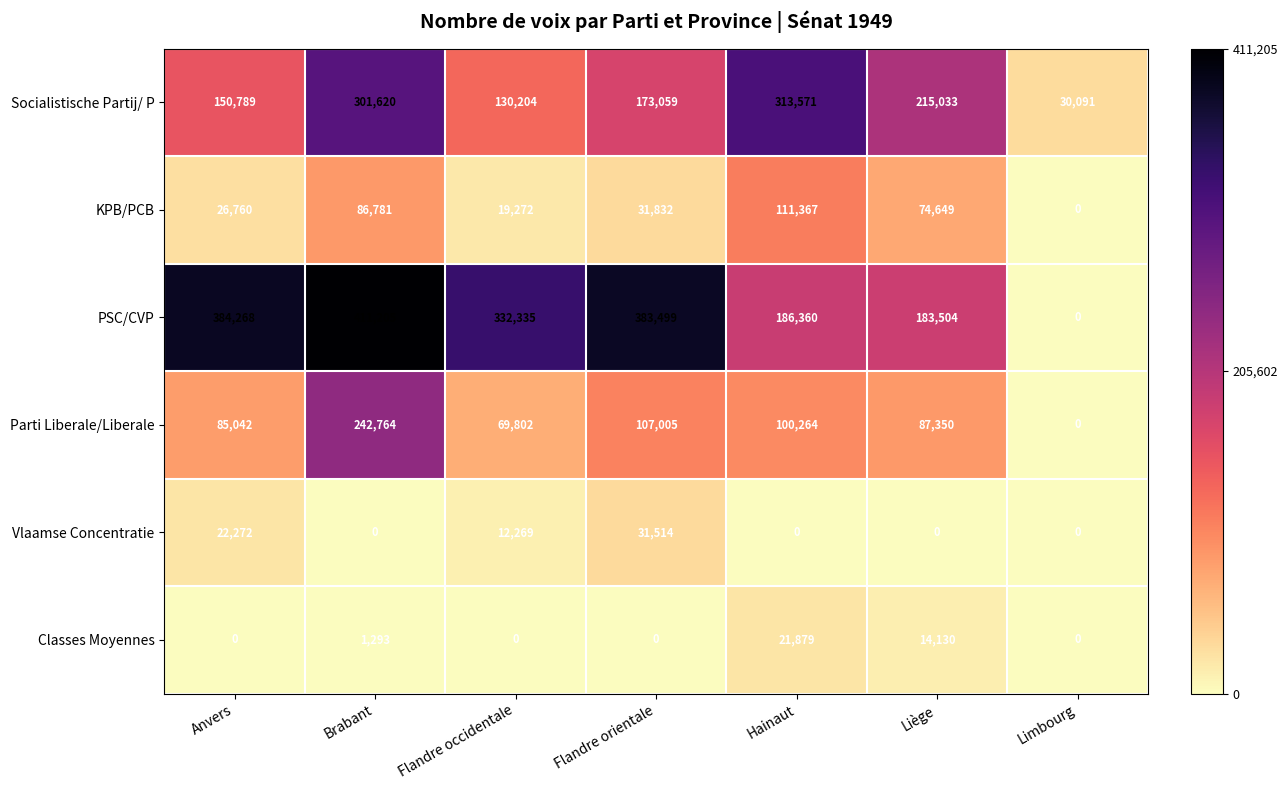

How many categories are shown in the chart?

7